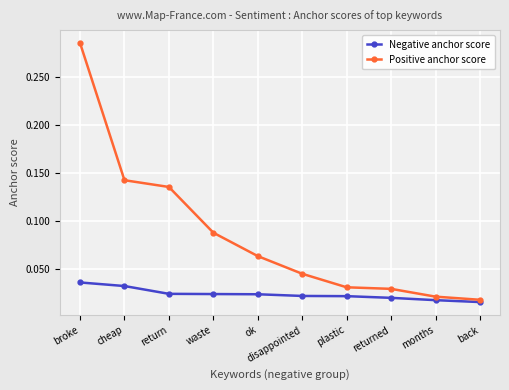

At which label is Positive anchor score closest to 0?

back